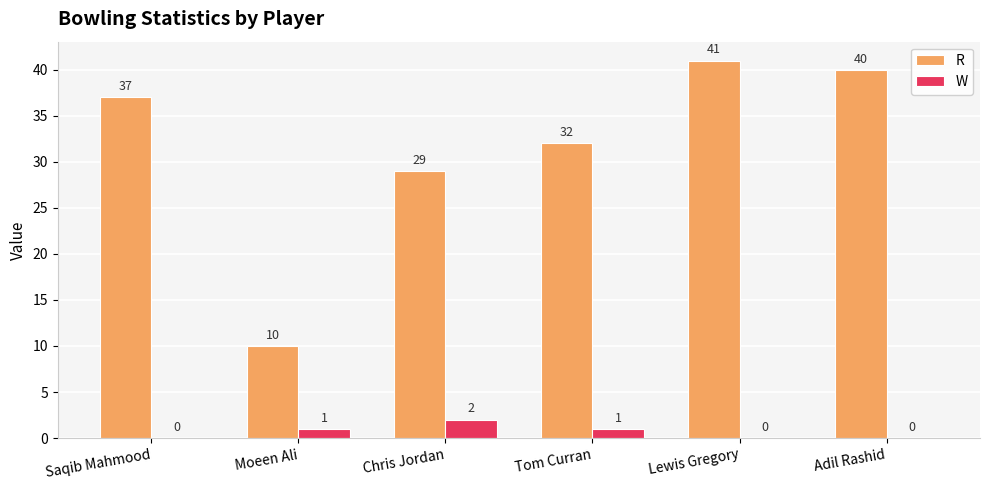

Are the bars grouped side by side (vs. stacked)?

Yes